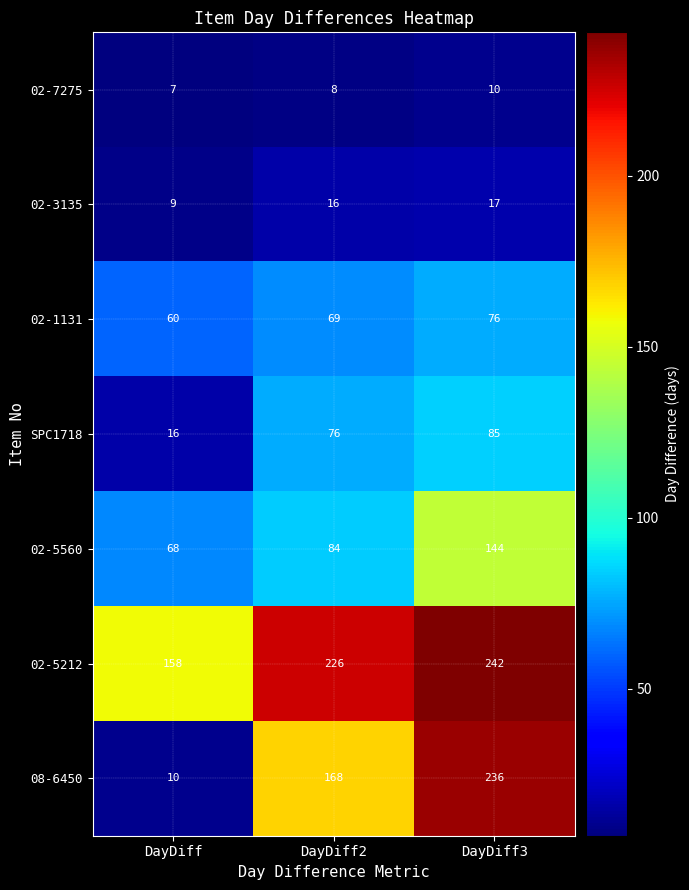

Which series changed the most between DayDiff and DayDiff2?

08-6450